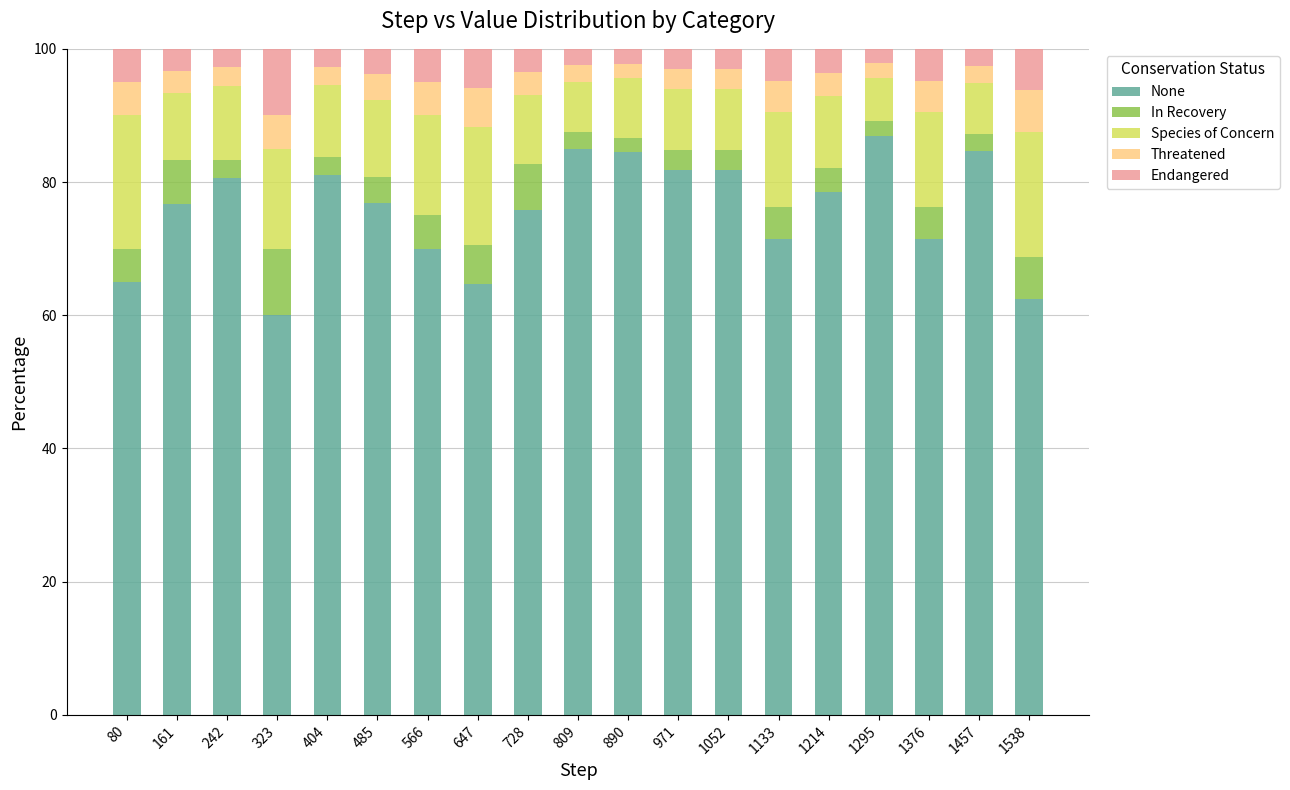

At which label does None reach its minimum?

323